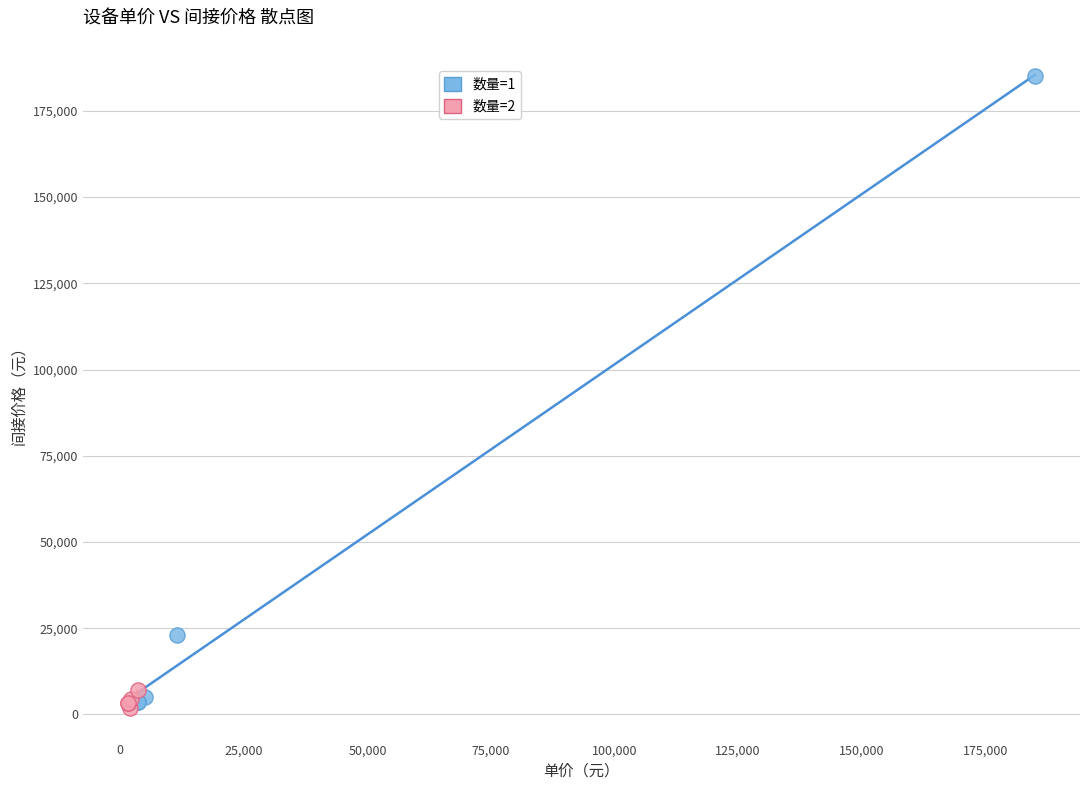

Which series reaches the maximum Y coordinate?

数量=1